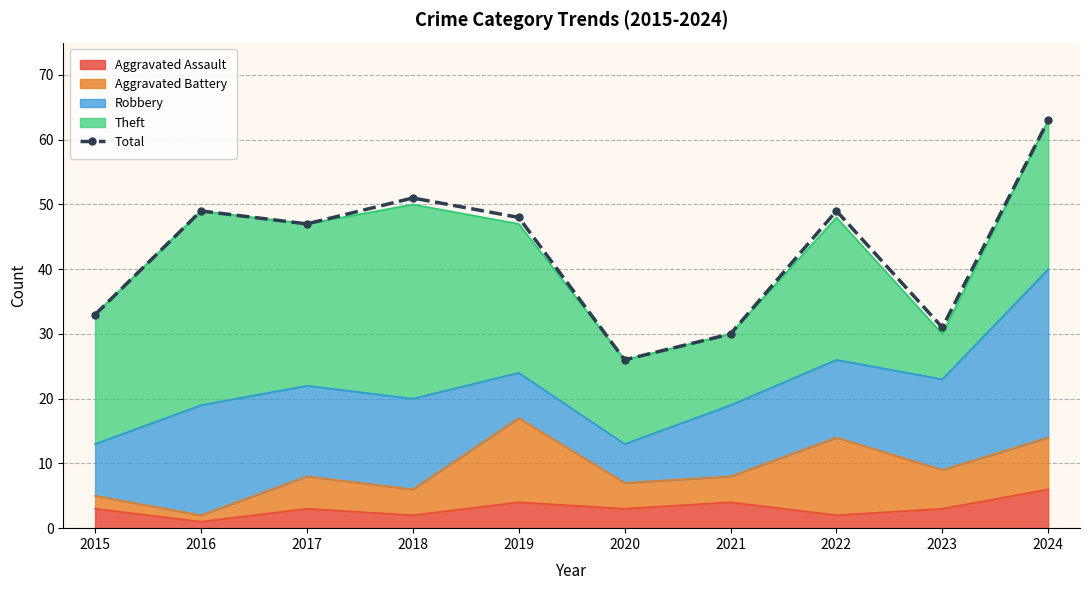

The chart shows a value of 10 at 2019. True or false?

False